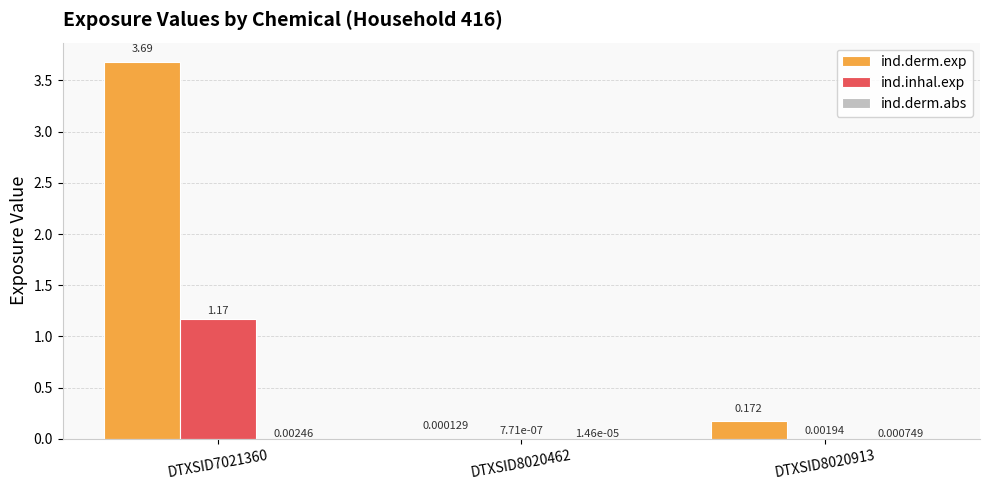

How many groups of bars are there?

3